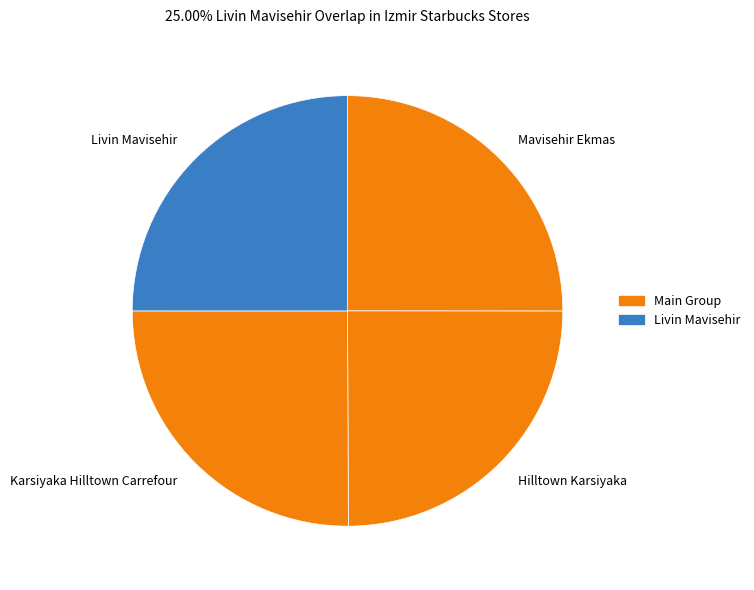

The Hilltown Karsiyaka slice represents 35% of the pie. True or false?

False